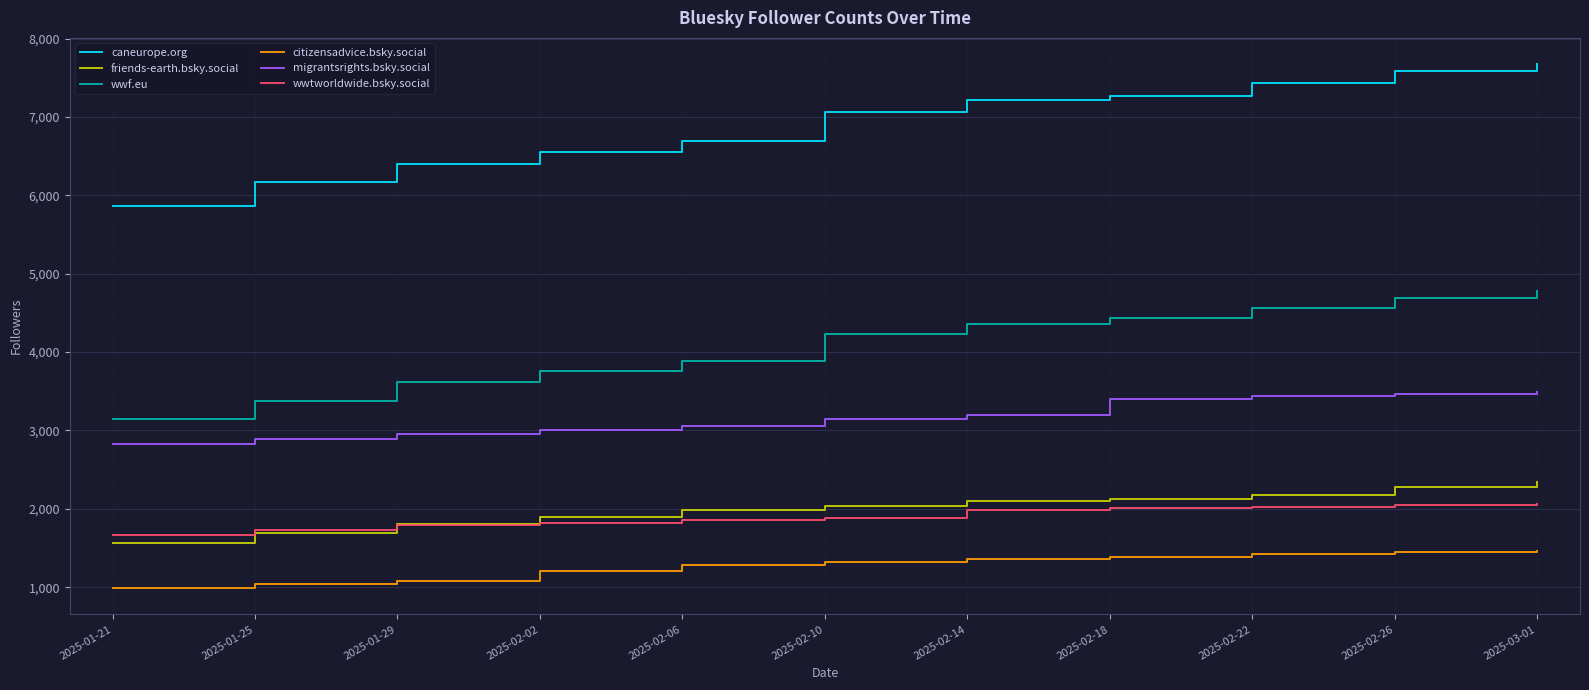

Which series has the largest range (max minus min)?

caneurope.org